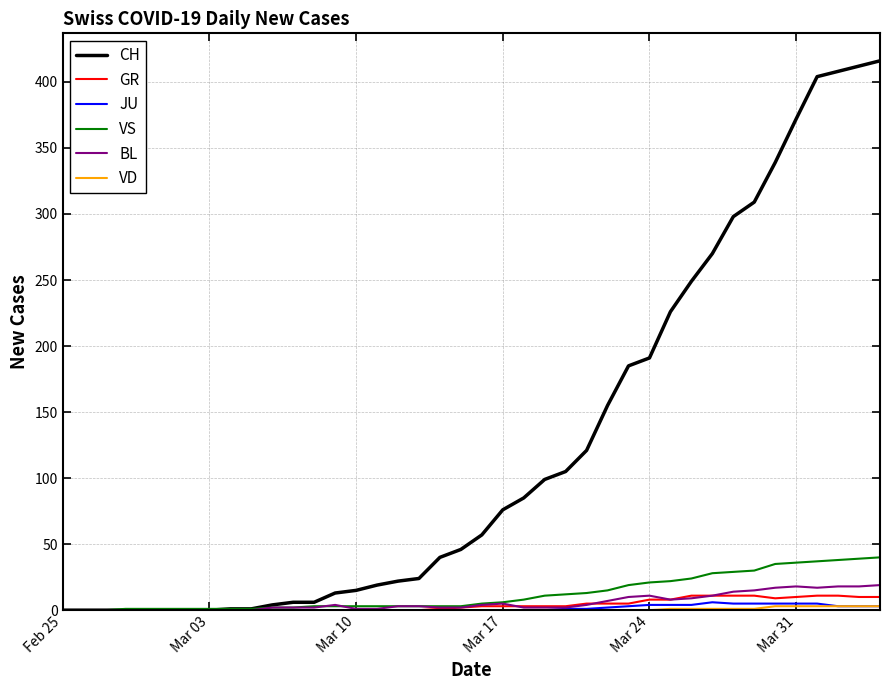

Which series has the largest total across all categories?

CH